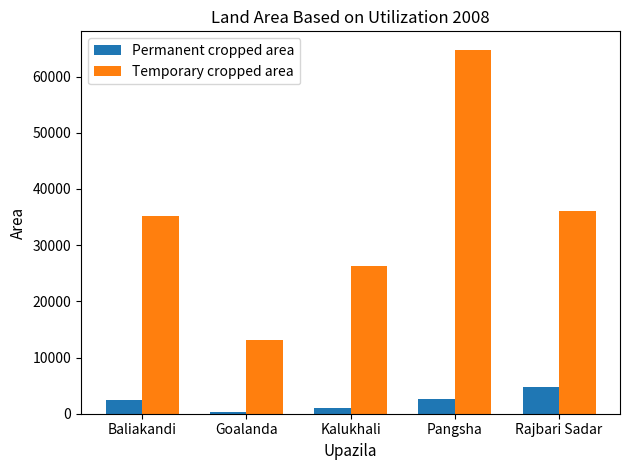

Rank the series by their average value, from highest to lowest.

Temporary cropped area, Permanent cropped area